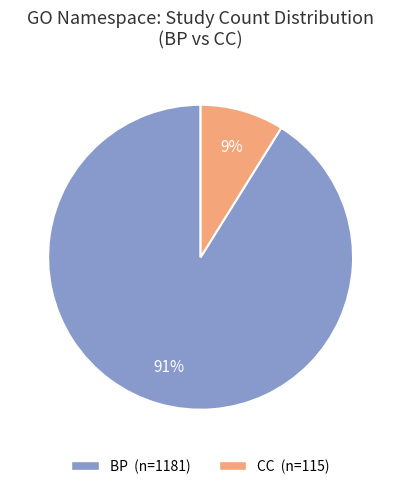

Is the sum of BP and CC greater than half?

Yes